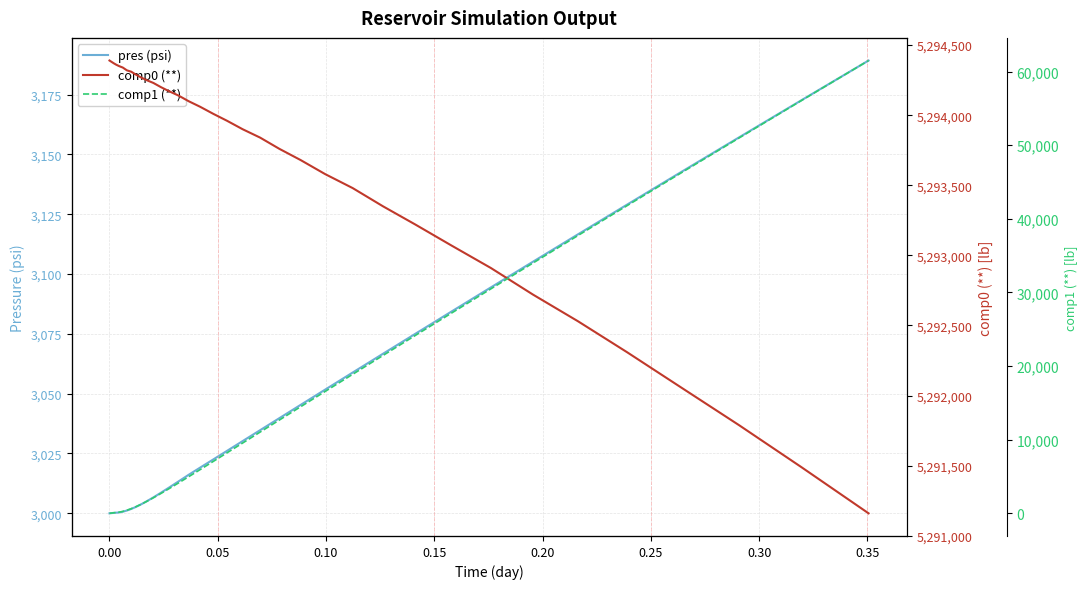

Is this an area chart (filled region under the line)?

No